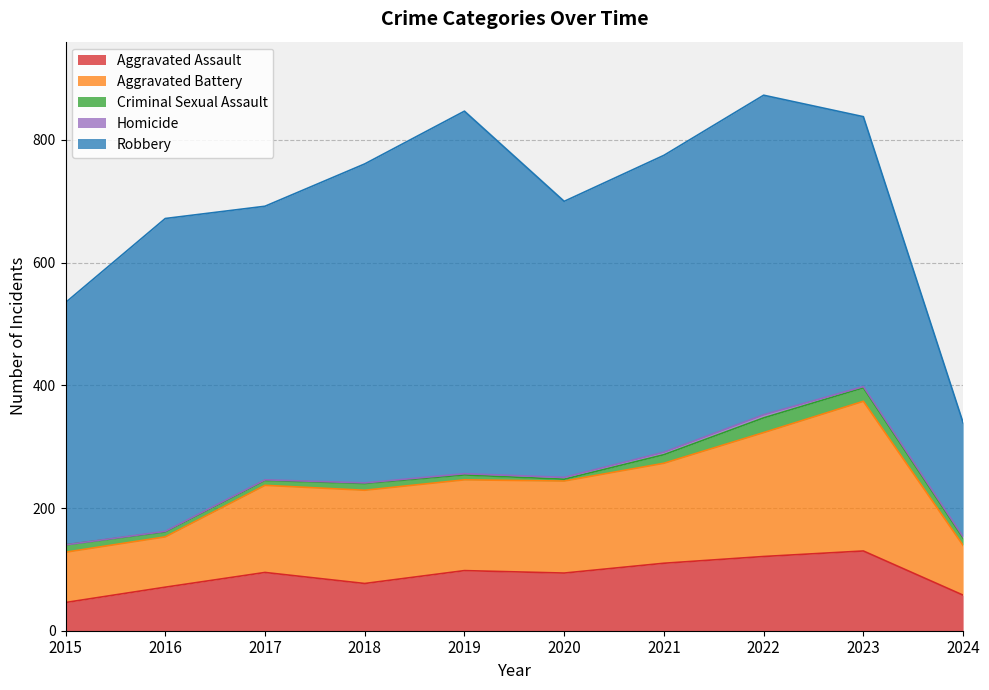

Where is the first local maximum for Aggravated Battery?

2018